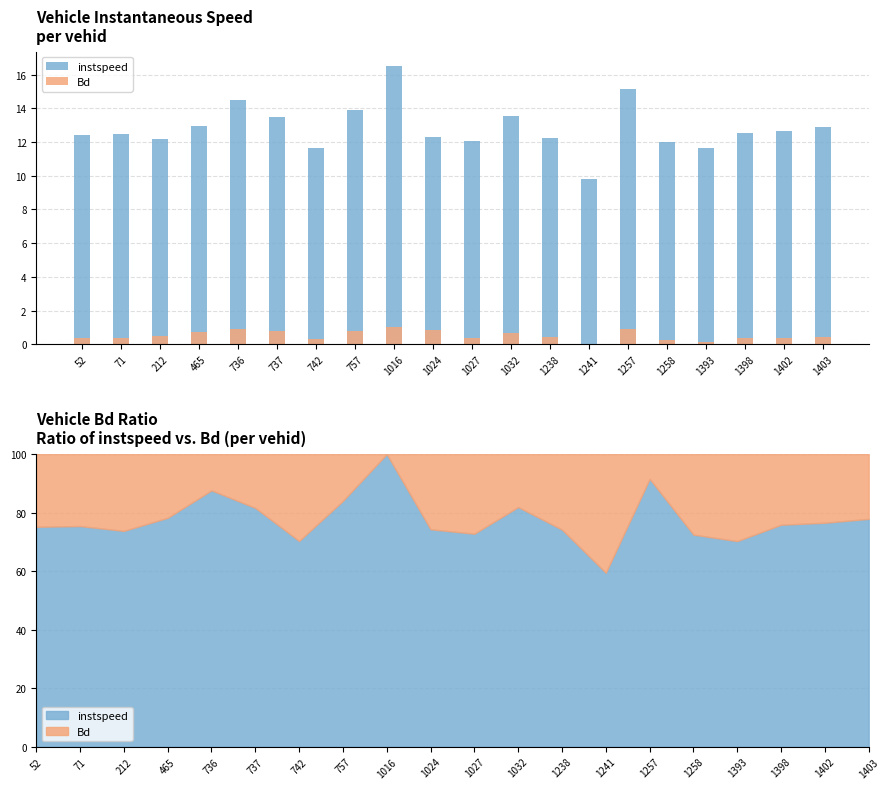

Is the value of instspeed at 1032 greater than the value of Bd at 736?

Yes